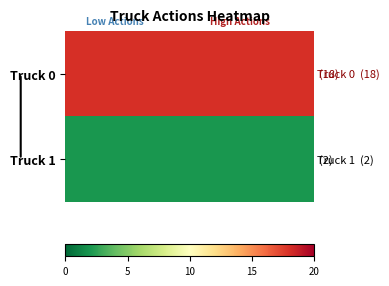

Reading left to right, what are all the values shown in this chart?

Truck 0: 18	18	18	18	18	18	18	18	18	18	18	18	18	18	18	18	18	18	18	18	18	18	18	18	18	18	18	18	18	18	18	18	18	18	18	18	18	18	18	18
Truck 1: 2	2	2	2	2	2	2	2	2	2	2	2	2	2	2	2	2	2	2	2	2	2	2	2	2	2	2	2	2	2	2	2	2	2	2	2	2	2	2	2